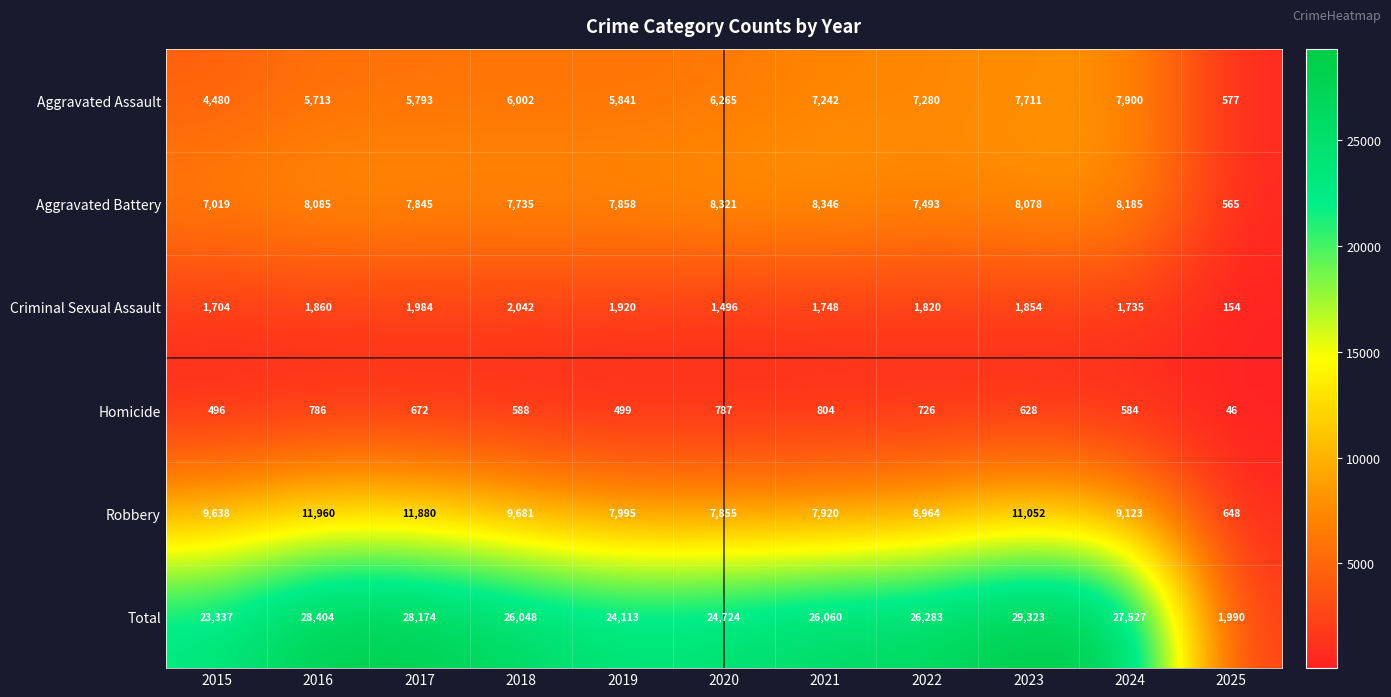

What is the difference between the second highest and minimum values in the Criminal Sexual Assault series?

1830